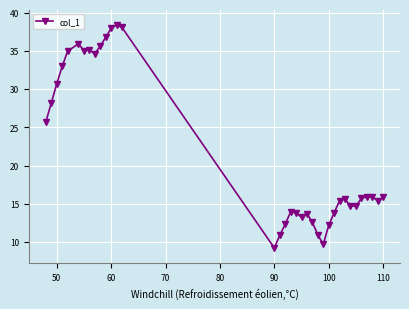

True or false: the data has more than 0 interior local peaks.

True